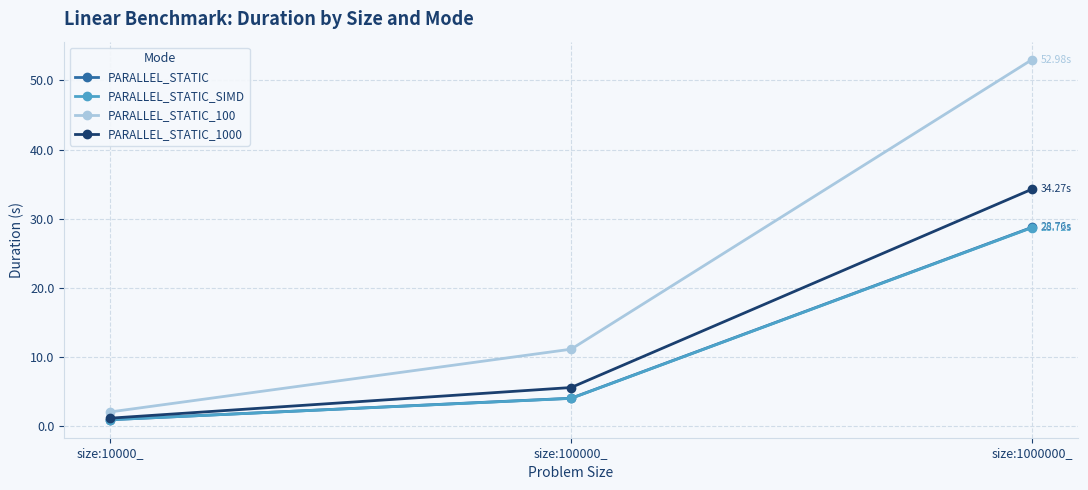

Reading right to left, transcribe all the data shown in this chart.

PARALLEL_STATIC: 28.8	4.1	1.0
PARALLEL_STATIC_SIMD: 28.7	4.1	1.0
PARALLEL_STATIC_100: 53.0	11.2	2.1
PARALLEL_STATIC_1000: 34.3	5.6	1.2